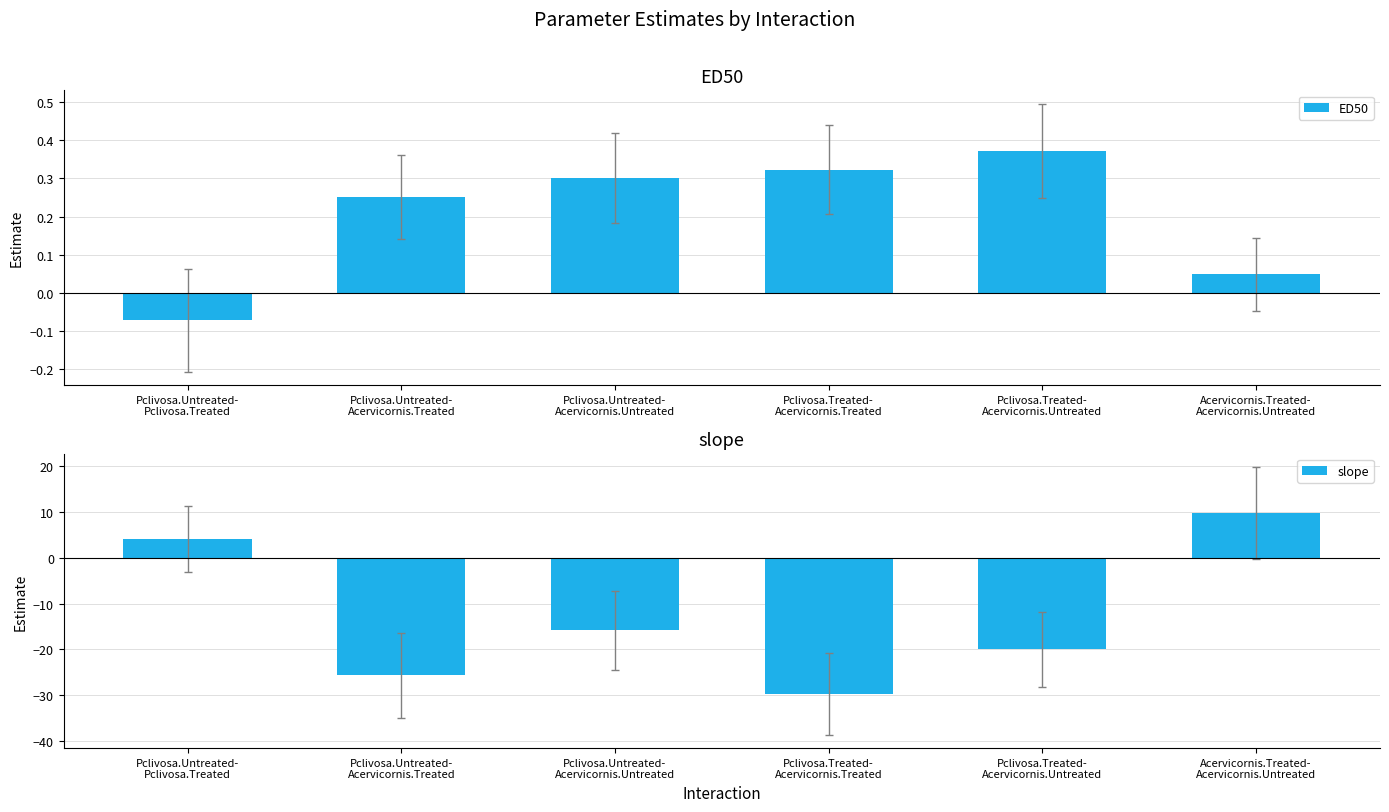

Are the bars grouped side by side (vs. stacked)?

Yes